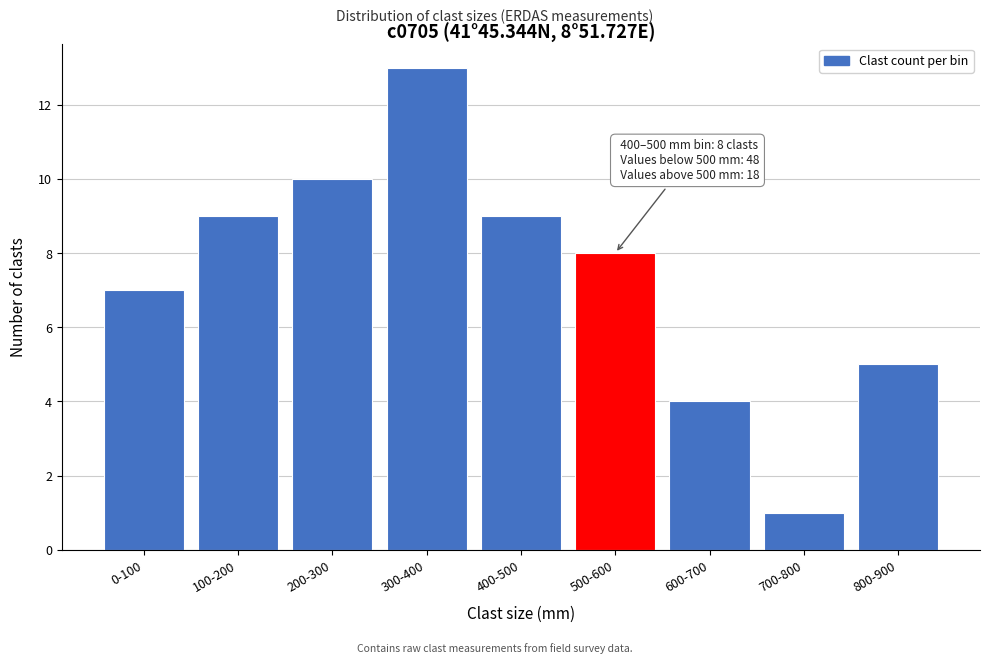

Reading right to left, extract all data points from this chart.

800-900=5	700-800=1	600-700=4	500-600=8	400-500=9	300-400=13	200-300=10	100-200=9	0-100=7